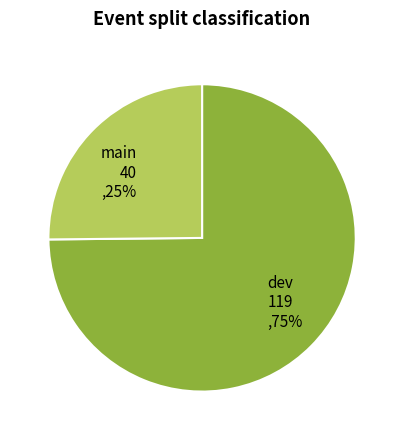

Combined, do main 40 ,25% and dev 119 ,75% account for over 50%?

Yes